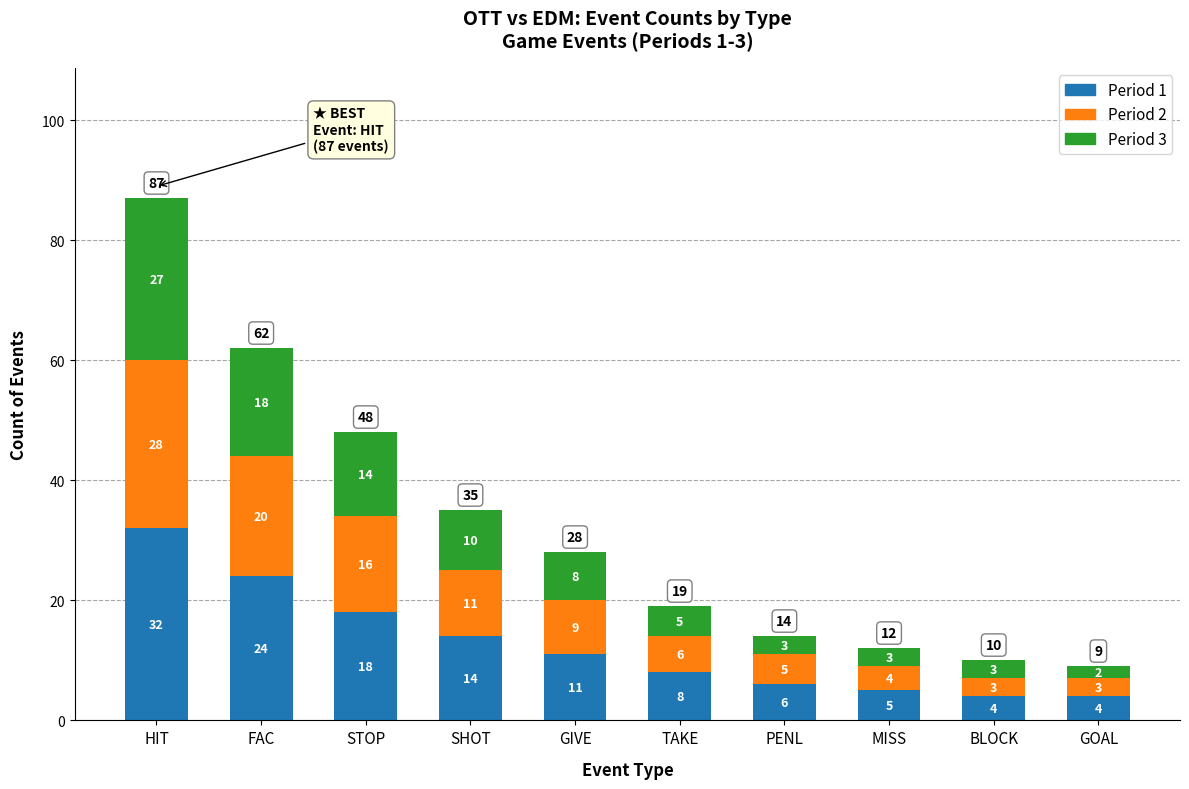

Where is Period 1 nearest to the value 18?

STOP